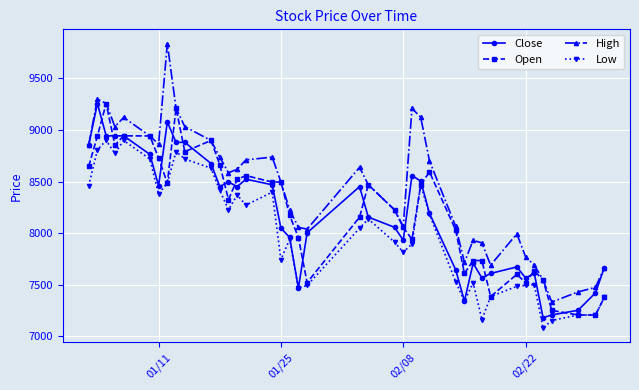

What is the maximum value for Close?

9256